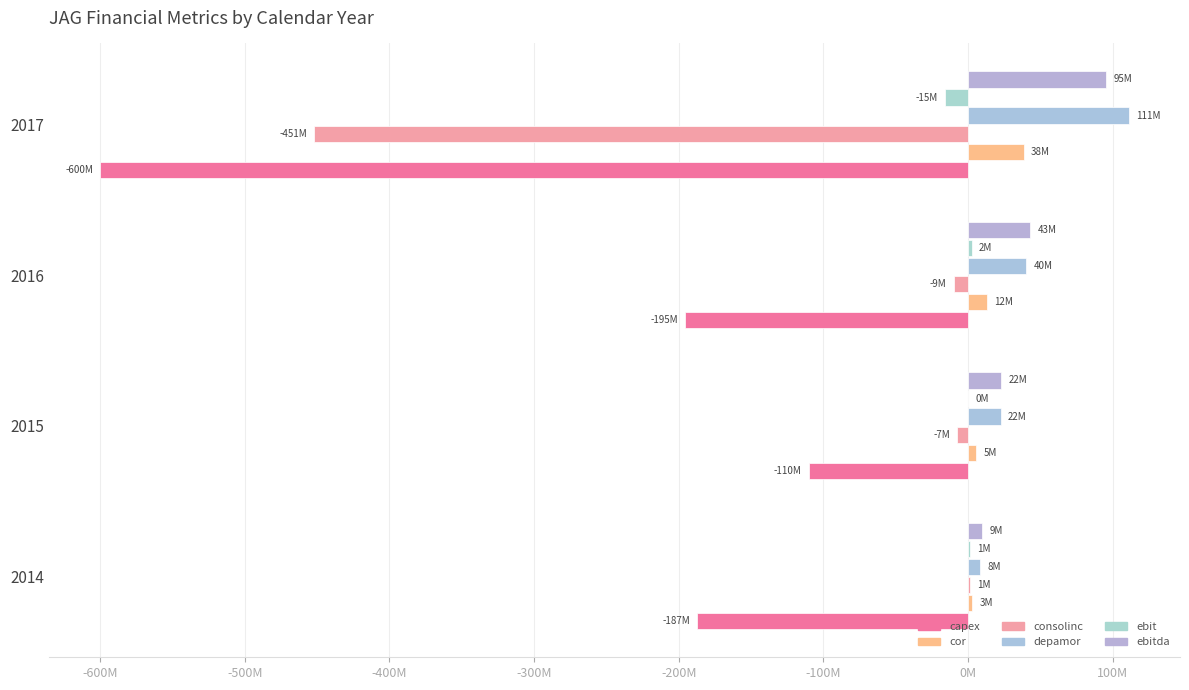

How many negative values does the ebit series have?

1